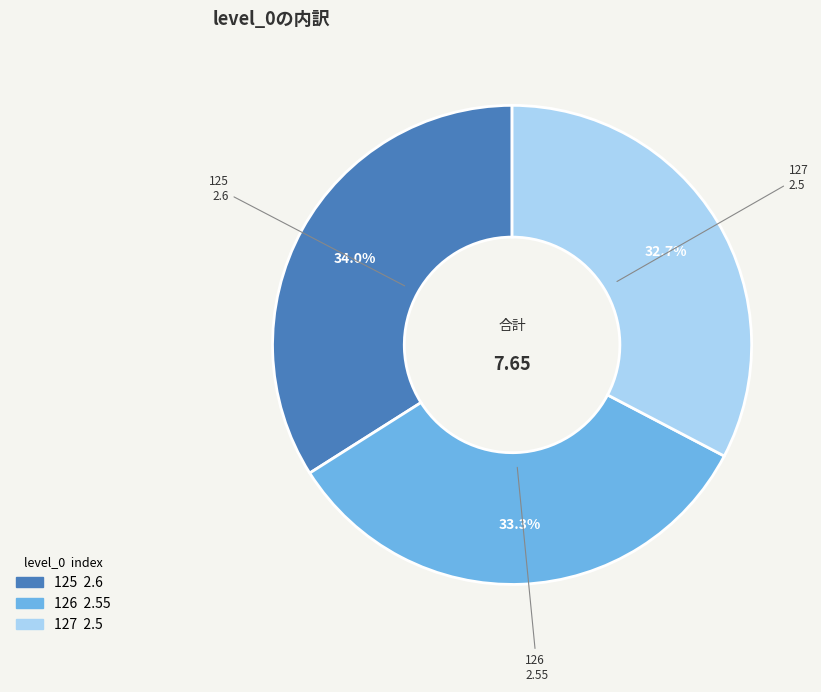

To the nearest percent, what percentage of the pie is 126?

33%